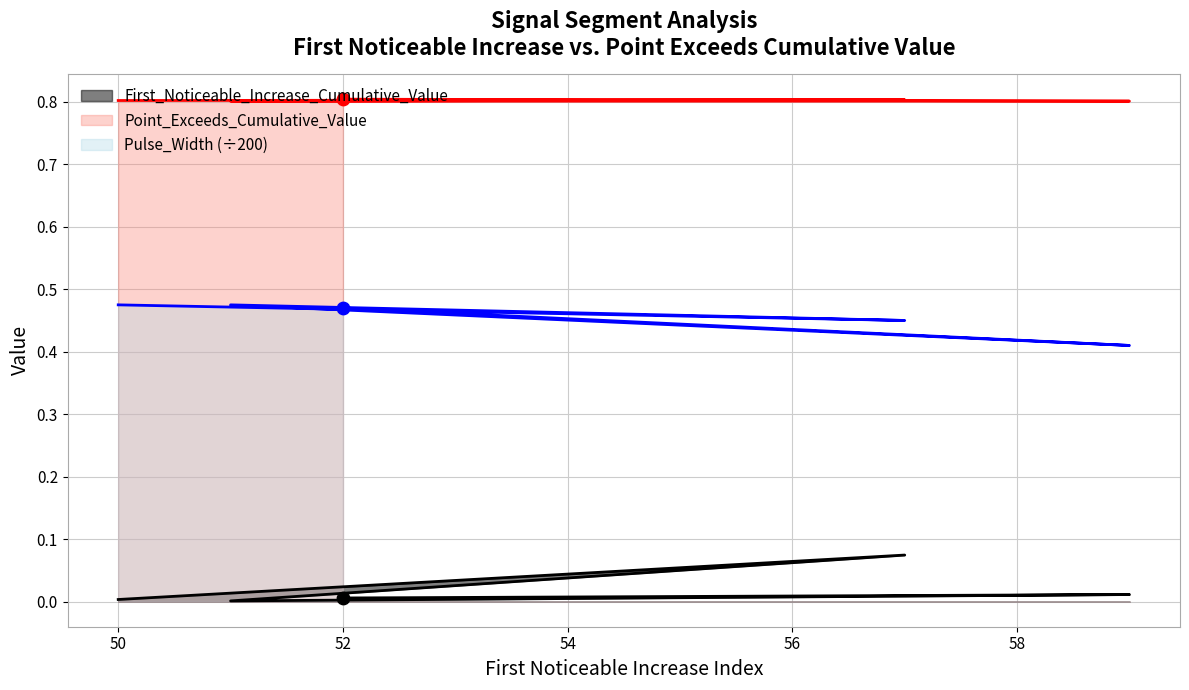

What is the total value across all series at 50?

1.3